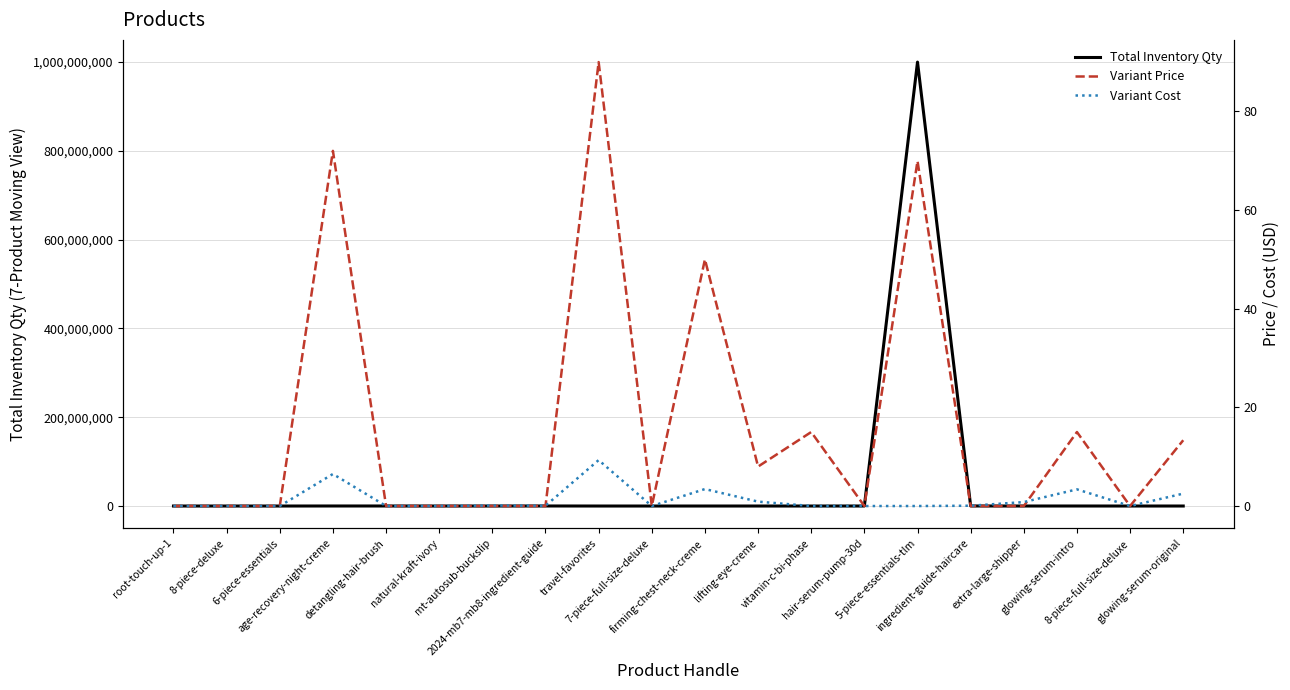

How many interior local peaks does the Variant Price series have?

6